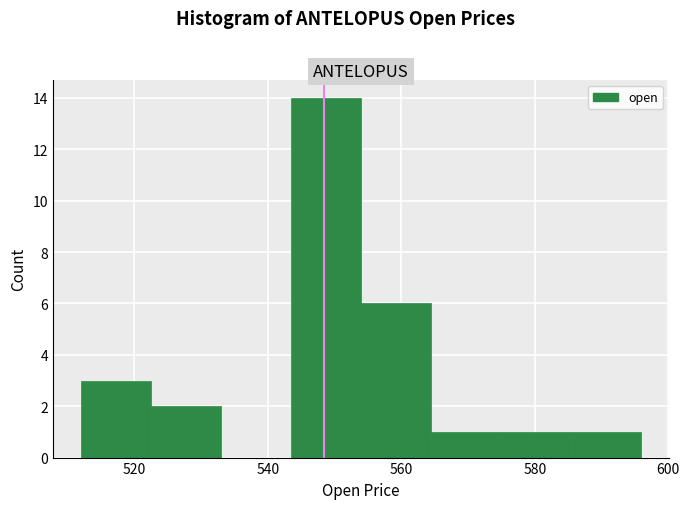

Reading left to right, list every bar in this chart as the range it spans on the x-axis followed by its height. Neither the bar edges nor the heights are printed on the chart, so give them approximately, as read against the axes.

512 to 522: 3
522 to 532: 2
532 to 544: 0
544 to 554: 14
554 to 564: 6
564 to 574: 1
574 to 586: 1
586 to 596: 1